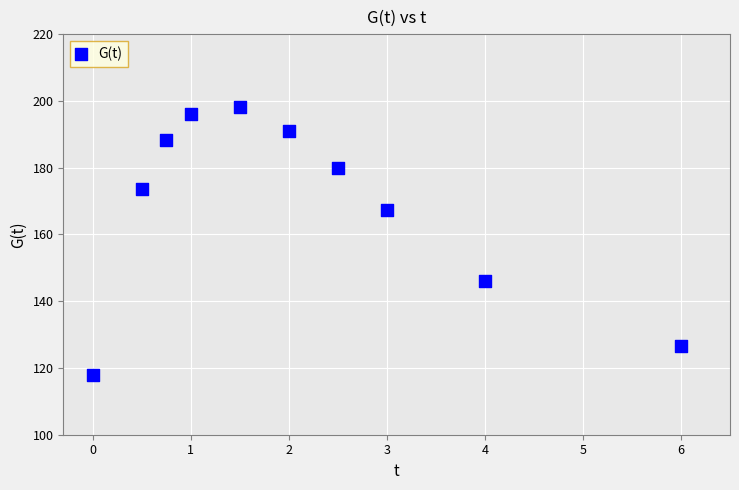

What is the range of Y values (max minus min)?

80.5